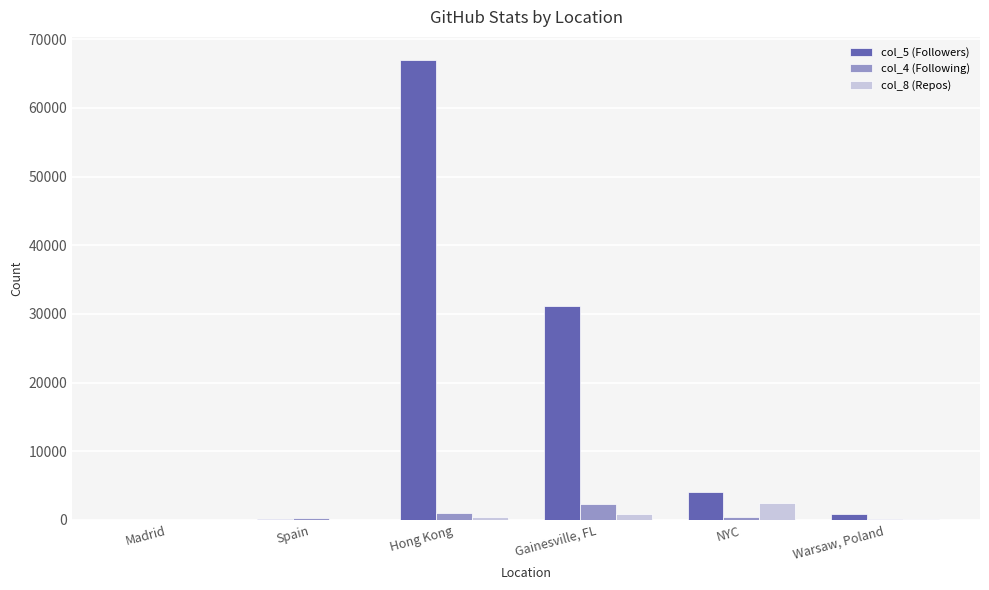

True or false: col_4 (Following) has a value of 2319 at Gainesville, FL.

True